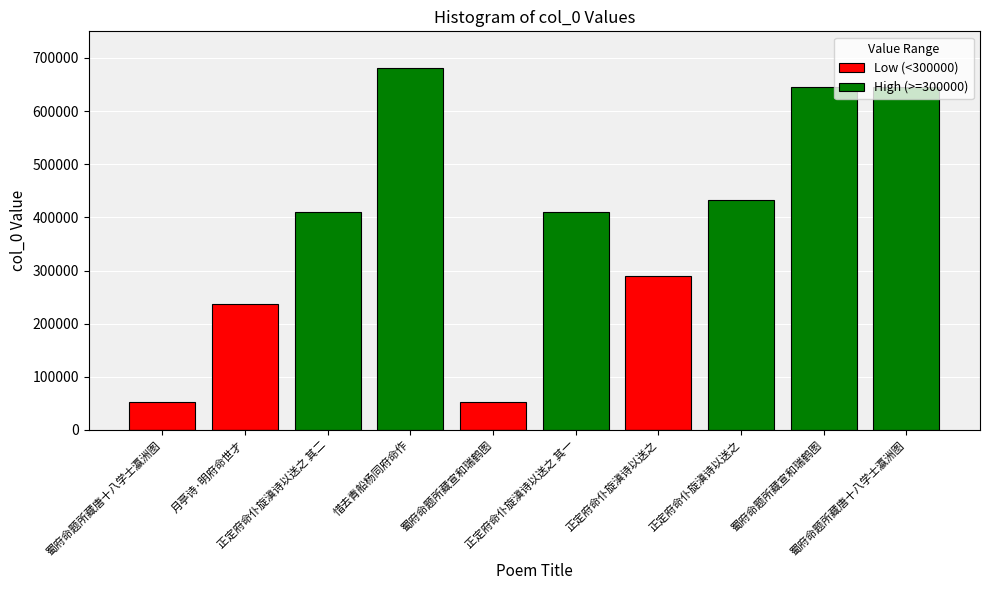

What is the maximum value for Low (<300000)?

288888